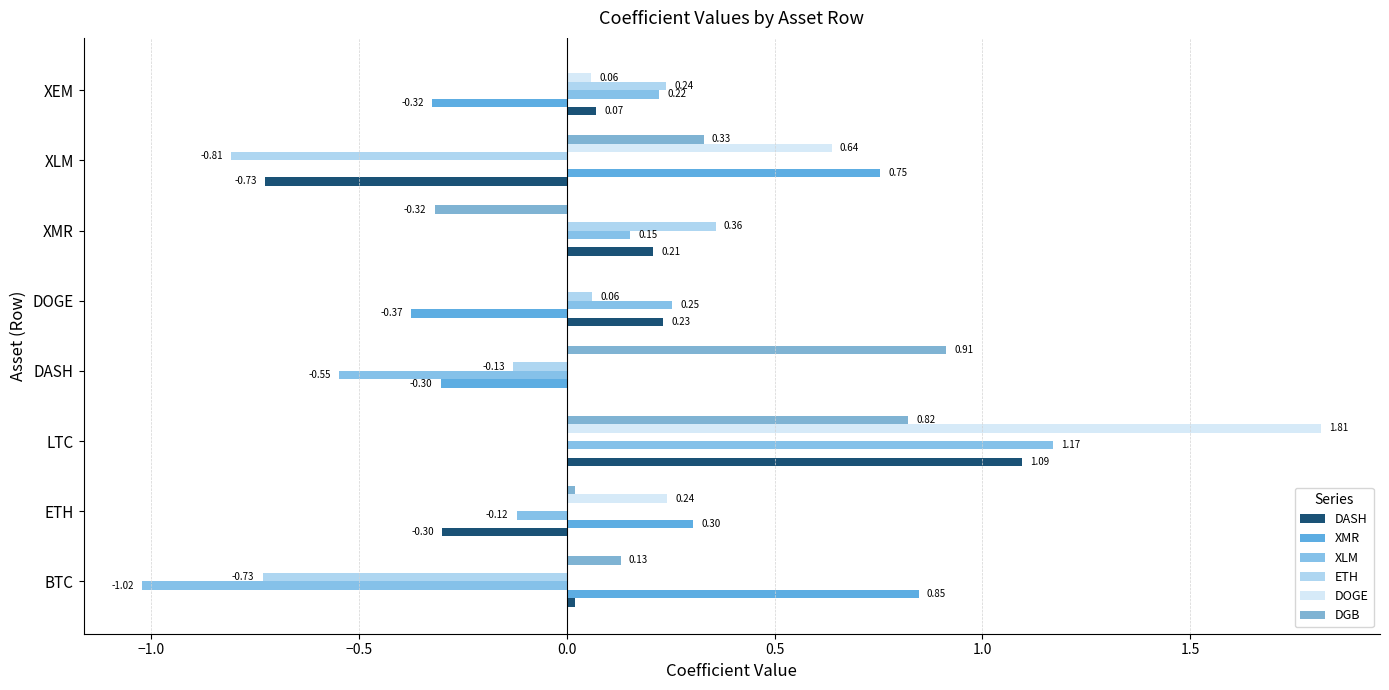

At how many categories does at least one series exceed 0?

8